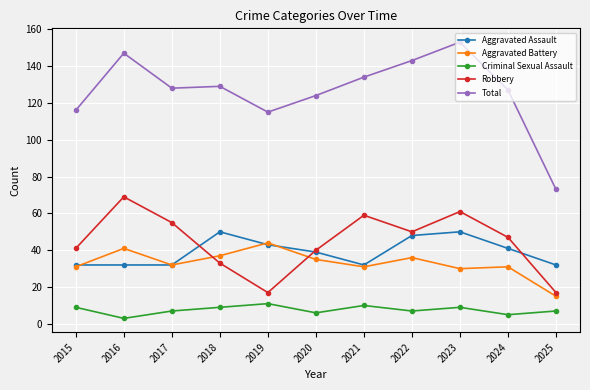

Which series has the largest range (max minus min)?

Total